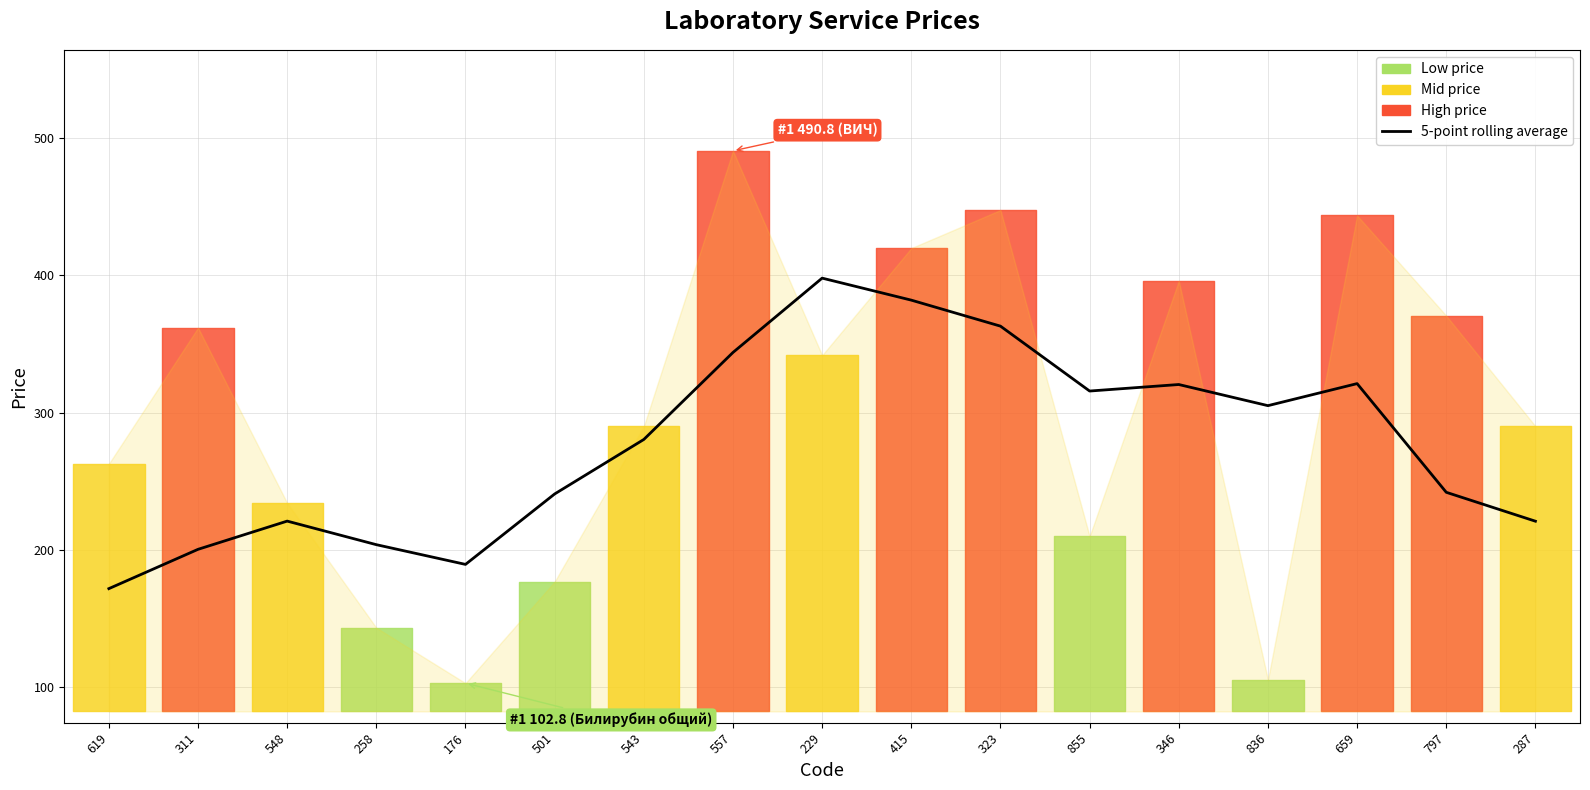

What position from the left is 855?

12